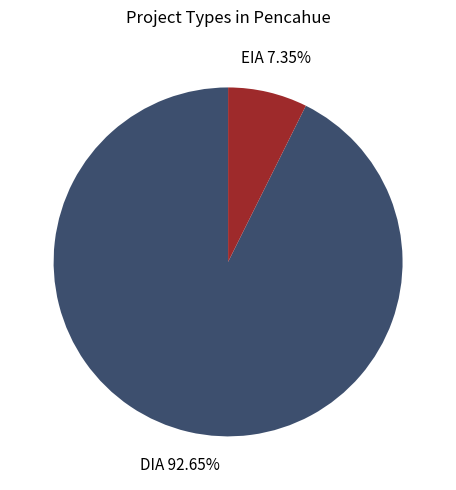

Is there a majority slice in this chart?

Yes